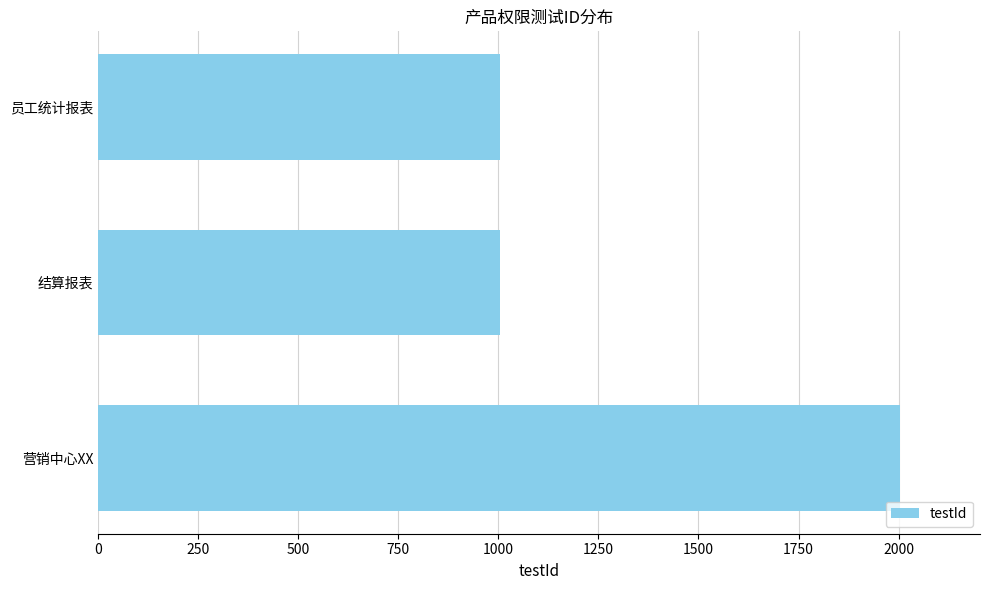

What is the average value?

1337